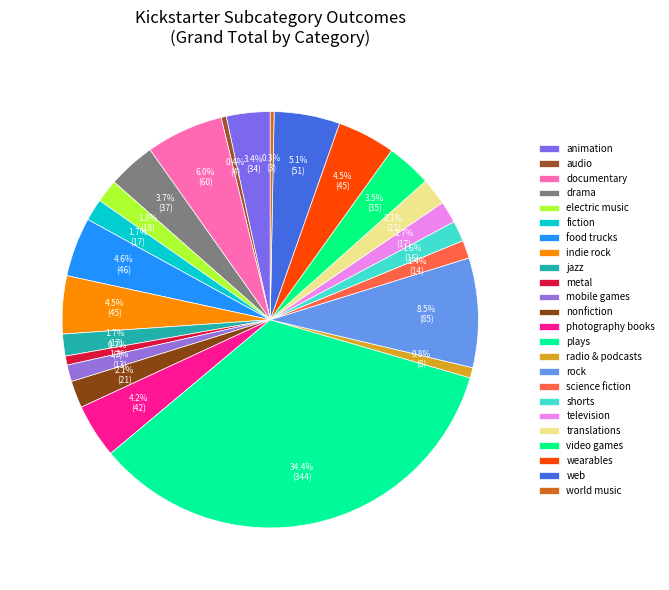

Is it true that mobile games is 14% of the pie?

False